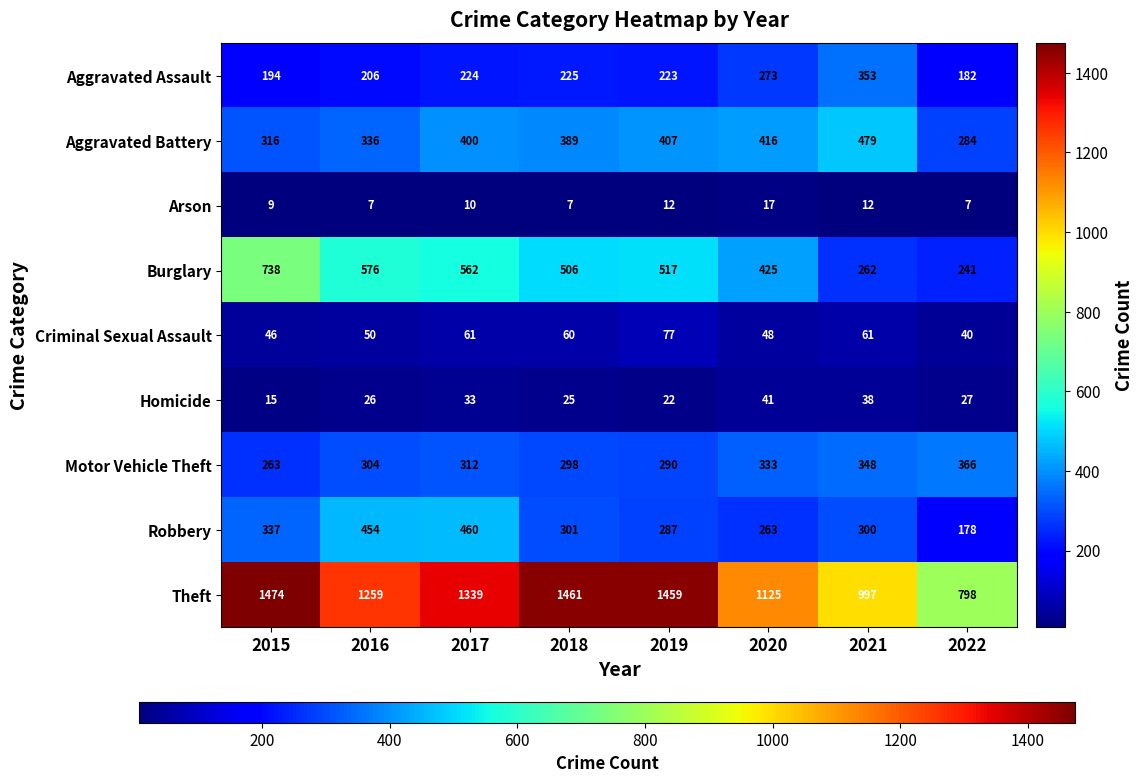

What is the difference between the maximum and second lowest values in the Arson series?

10